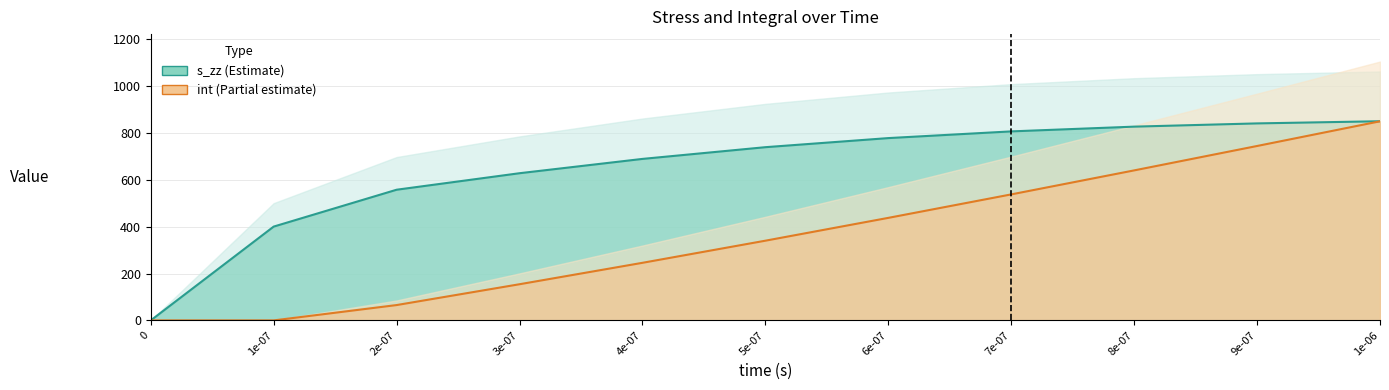

True or false: s_zz and time cross at least once.

False